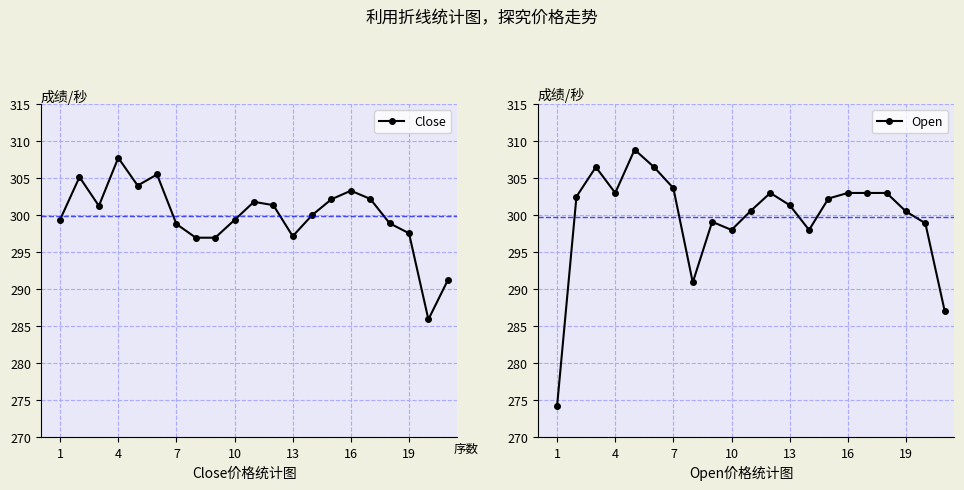

Reading right to left, list all the values displayed in this chart.

Close: 291.2	285.9	297.5	298.9	302.2	303.3	302.1	300.0	297.1	301.4	301.8	299.4	297.0	297.0	298.8	305.5	304.0	307.8	301.2	305.1	299.4
Open: 287.0	298.9	300.5	303.0	303.0	303.0	302.2	298.0	301.4	303.0	300.6	298.0	299.1	290.9	303.6	306.5	308.9	303.0	306.5	302.5	274.2